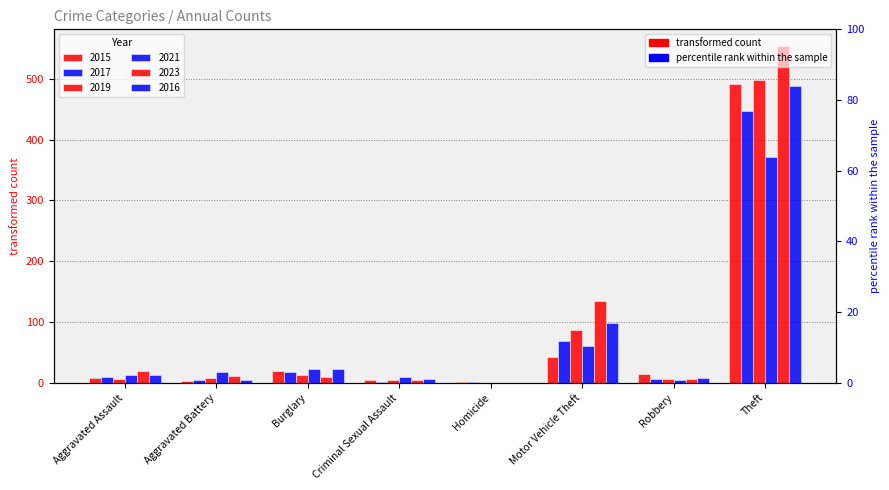

Is it true that 2016 equals 489 at Theft?

True